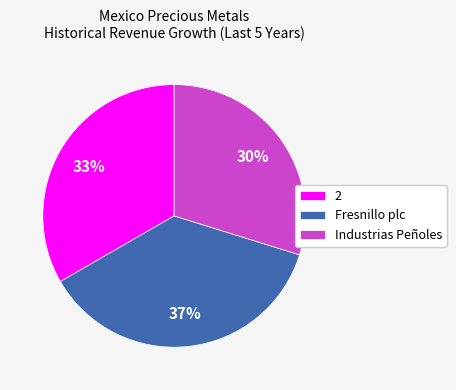

Does any single category account for the majority?

No